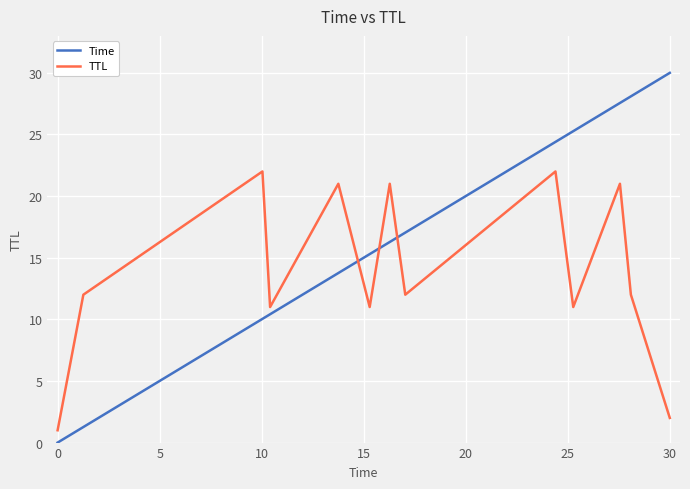

List the series in order of their overall mean, highest first.

Time, TTL